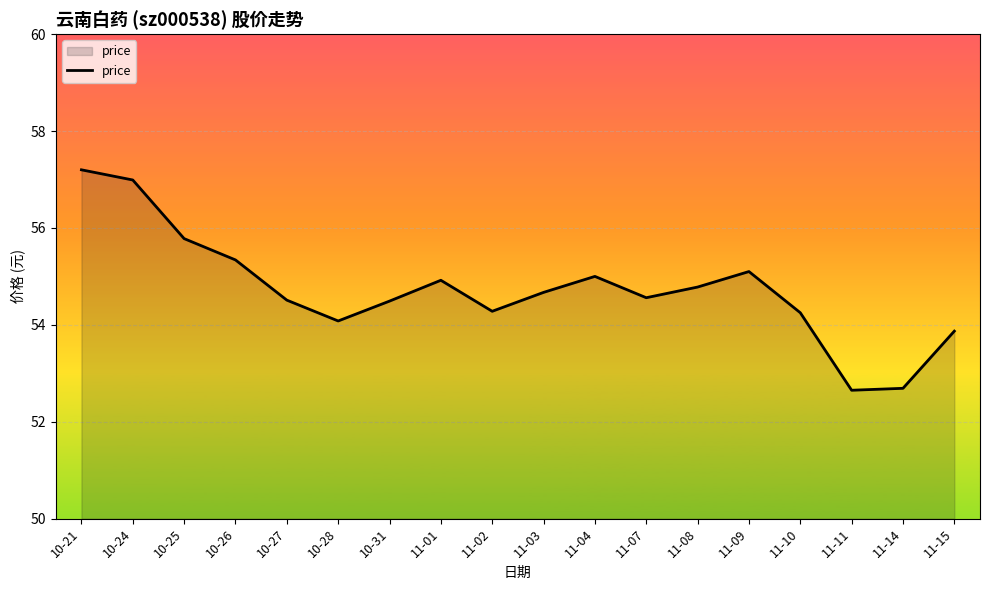

True or false: the data shows 26.3 at 11-11.

False